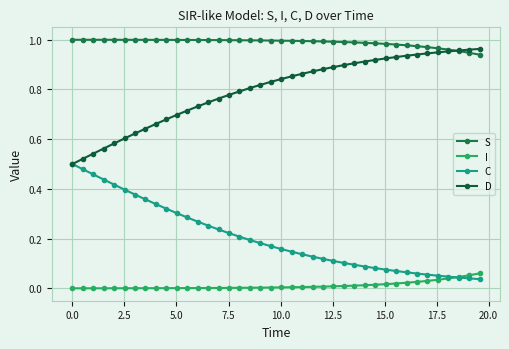

Does the chart display data point markers on the line(s)?

Yes